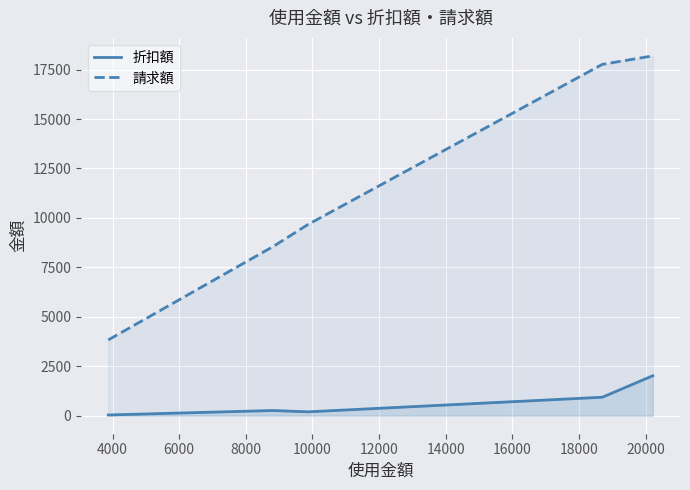

True or false: 請求額 and 折扣額 cross at least once.

False